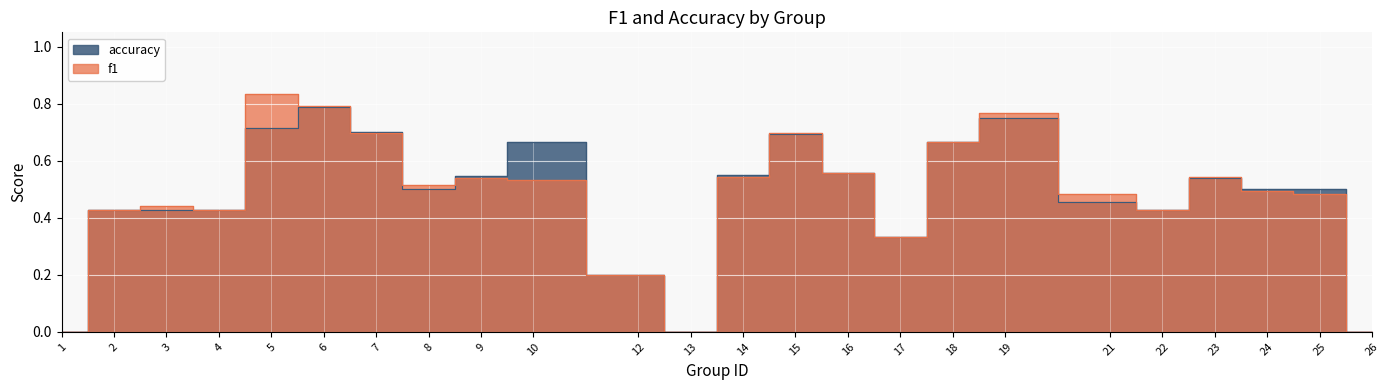

What is the difference between the second highest and minimum values in the f1 series?

0.8